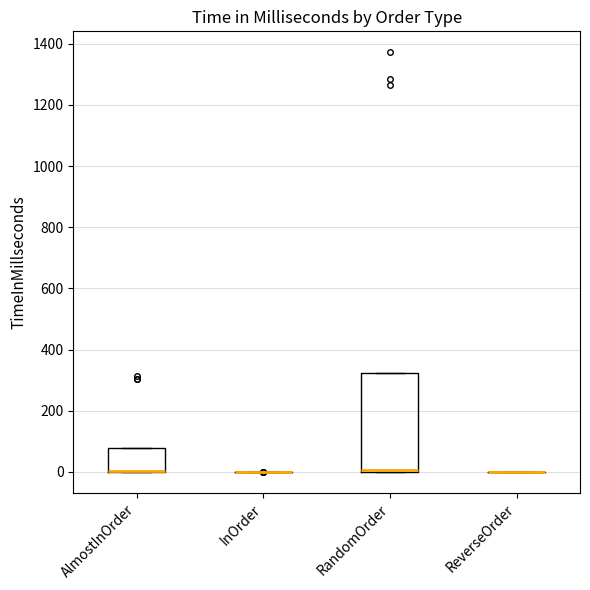

Reading left to right, transcribe this box plot: for each box, give where its median line is, the range the box spans, and where its two whiskers end, as read against the y-axis. The values are not printed on the chart, so give them approximately, as read against the axis.

AlmostInOrder: median 0 (drawn on the box's lower edge), box 0 to 80, whiskers 0 to 80
InOrder: box collapsed to a line at 0, whiskers 0 to 0
RandomOrder: median 0 (drawn on the box's lower edge), box 0 to 320, whiskers 0 to 320
ReverseOrder: box collapsed to a line at 0, whiskers 0 to 0